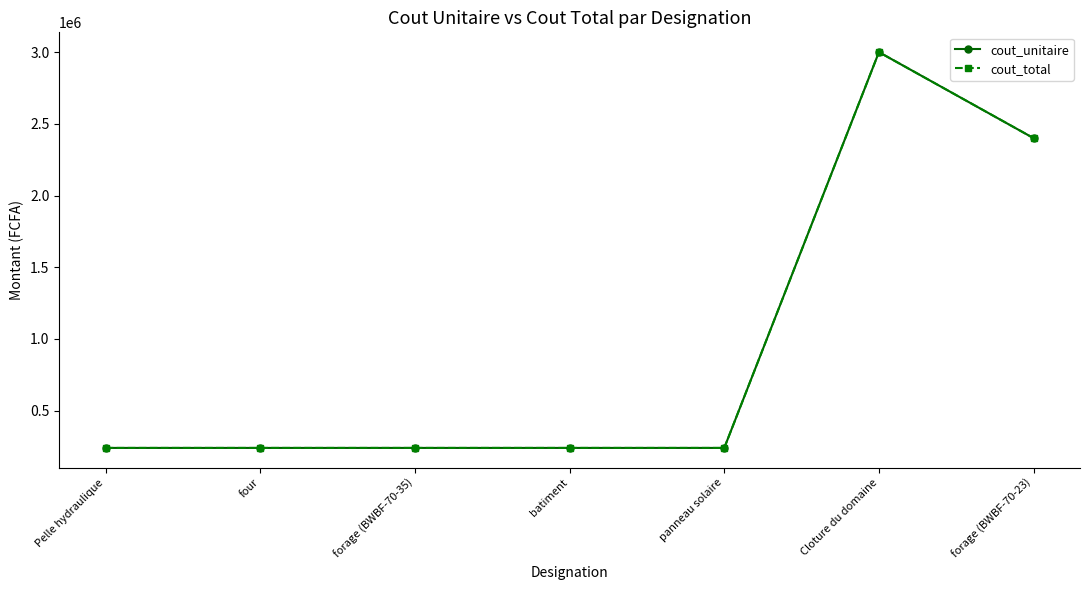

Which series changed the most between four and panneau solaire?

cout_unitaire